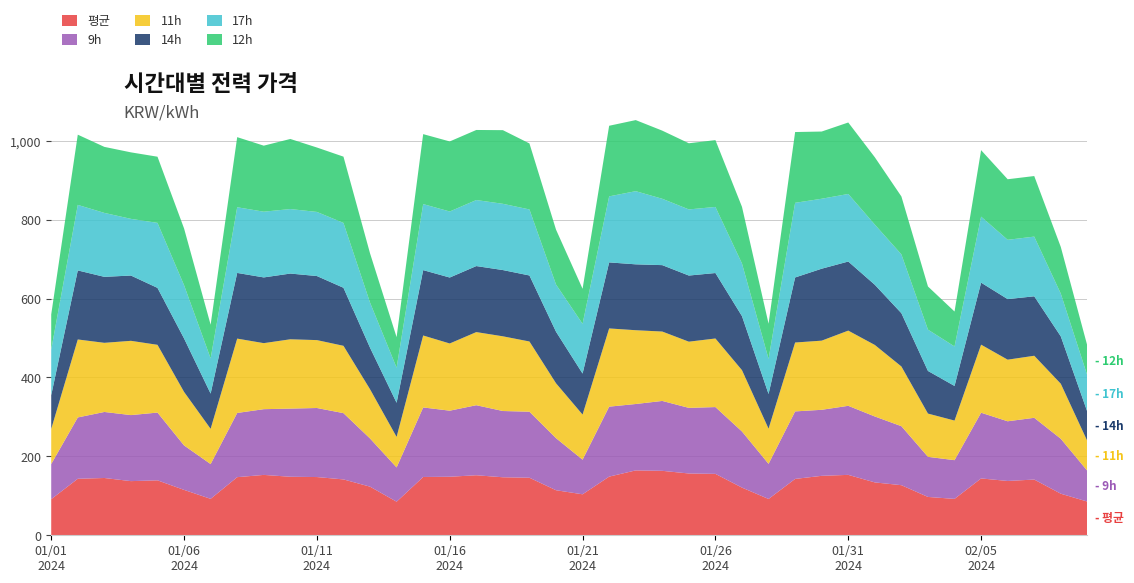

Reading left to right, what are all the values shown in this chart?

평균: 20240101=91.5	20240102=143.3	20240103=145.2	20240104=137.3	20240105=139.3	20240106=115.1	20240107=92.4	20240108=147.3	20240109=153.0	20240110=148.4	20240111=147.6	20240112=141.6	20240113=123.2	20240114=85.1	20240115=147.8	20240116=148.4	20240117=152.2	20240118=147.1	20240119=145.9	20240120=114.2	20240121=103.9	20240122=148.7	20240123=164.5	20240124=163.4	20240125=156.7	20240126=155.7	20240127=120.8	20240128=92.0	20240129=142.9	20240130=150.7	20240131=153.2	20240201=134.0	20240202=127.0	20240203=97.2	20240204=92.3	20240205=144.1	20240206=137.7	20240207=141.3	20240208=105.4	20240209=85.4
9h: 20240101=89.0	20240102=155.5	20240103=167.4	20240104=167.4	20240105=171.8	20240106=112.7	20240107=88.2	20240108=162.8	20240109=166.6	20240110=172.8	20240111=175.1	20240112=168.0	20240113=122.2	20240114=86.9	20240115=176.3	20240116=167.5	20240117=177.6	20240118=168.0	20240119=167.4	20240120=132.0	20240121=87.8	20240122=177.4	20240123=168.3	20240124=177.2	20240125=166.3	20240126=169.3	20240127=142.3	20240128=89.0	20240129=171.1	20240130=167.4	20240131=175.1	20240201=167.1	20240202=149.6	20240203=101.7	20240204=98.1	20240205=166.6	20240206=151.3	20240207=156.5	20240208=139.3	20240209=78.0
11h: 20240101=89.1	20240102=197.7	20240103=175.3	20240104=188.3	20240105=171.8	20240106=135.7	20240107=89.4	20240108=188.5	20240109=167.4	20240110=175.7	20240111=172.1	20240112=170.7	20240113=124.8	20240114=77.5	20240115=182.4	20240116=170.4	20240117=185.4	20240118=189.4	20240119=178.0	20240120=139.2	20240121=114.4	20240122=198.3	20240123=187.1	20240124=175.9	20240125=167.8	20240126=173.9	20240127=155.5	20240128=89.2	20240129=174.6	20240130=175.3	20240131=190.6	20240201=181.3	20240202=151.4	20240203=109.7	20240204=100.4	20240205=172.5	20240206=156.2	20240207=157.3	20240208=139.5	20240209=75.3
14h: 20240101=85.4	20240102=175.0	20240103=167.3	20240104=165.5	20240105=144.3	20240106=135.5	20240107=89.3	20240108=166.5	20240109=166.6	20240110=166.6	20240111=162.4	20240112=147.1	20240113=105.4	20240114=86.5	20240115=165.7	20240116=167.2	20240117=167.4	20240118=167.9	20240119=167.3	20240120=130.7	20240121=104.0	20240122=167.4	20240123=167.0	20240124=168.4	20240125=167.7	20240126=166.0	20240127=136.9	20240128=87.9	20240129=164.9	20240130=182.4	20240131=175.2	20240201=152.6	20240202=135.1	20240203=108.1	20240204=87.8	20240205=157.3	20240206=153.5	20240207=150.8	20240208=120.0	20240209=74.2
17h: 20240101=115.9	20240102=166.1	20240103=162.1	20240104=143.7	20240105=164.8	20240106=135.0	20240107=89.3	20240108=166.5	20240109=166.6	20240110=163.5	20240111=162.5	20240112=164.4	20240113=114.4	20240114=88.9	20240115=167.4	20240116=167.4	20240117=167.4	20240118=167.9	20240119=167.4	20240120=119.7	20240121=126.1	20240122=167.4	20240123=185.5	20240124=168.2	20240125=167.6	20240126=167.5	20240127=133.4	20240128=89.0	20240129=189.3	20240130=177.4	20240131=171.3	20240201=152.6	20240202=149.1	20240203=104.7	20240204=100.1	20240205=167.3	20240206=150.3	20240207=151.3	20240208=108.3	20240209=92.1
12h: 20240101=89.0	20240102=178.0	20240103=167.4	20240104=168.6	20240105=167.8	20240106=143.9	20240107=85.3	20240108=177.7	20240109=167.4	20240110=177.7	20240111=163.3	20240112=168.0	20240113=124.8	20240114=77.5	20240115=177.4	20240116=177.6	20240117=177.6	20240118=186.7	20240119=167.4	20240120=139.2	20240121=88.8	20240122=179.0	20240123=180.2	20240124=172.7	20240125=167.7	20240126=169.4	20240127=143.6	20240128=89.2	20240129=179.4	20240130=170.4	20240131=181.2	20240201=170.7	20240202=146.9	20240203=109.4	20240204=88.6	20240205=168.5	20240206=153.6	20240207=153.6	20240208=118.3	20240209=75.3